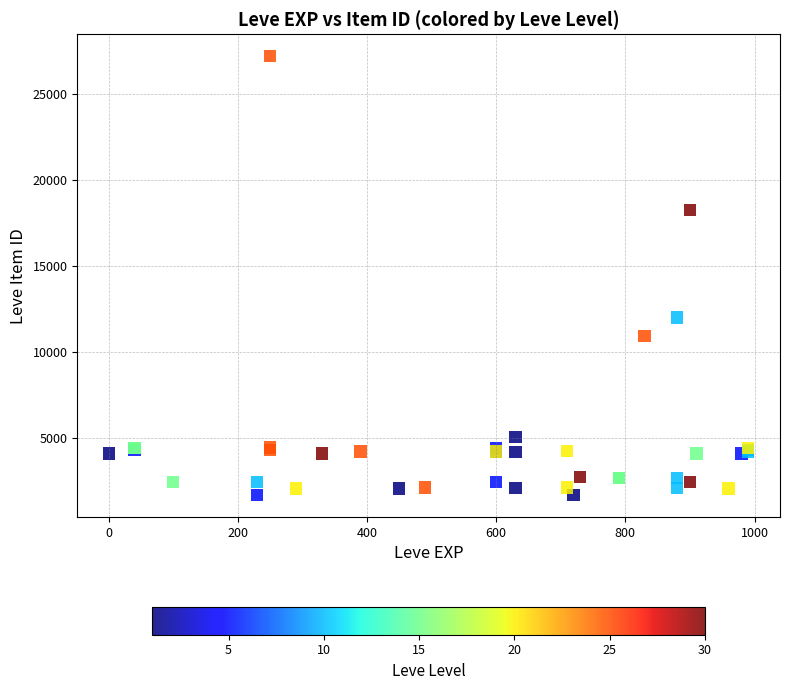

What Y value in the scatter plot is closest to 14448?

12018